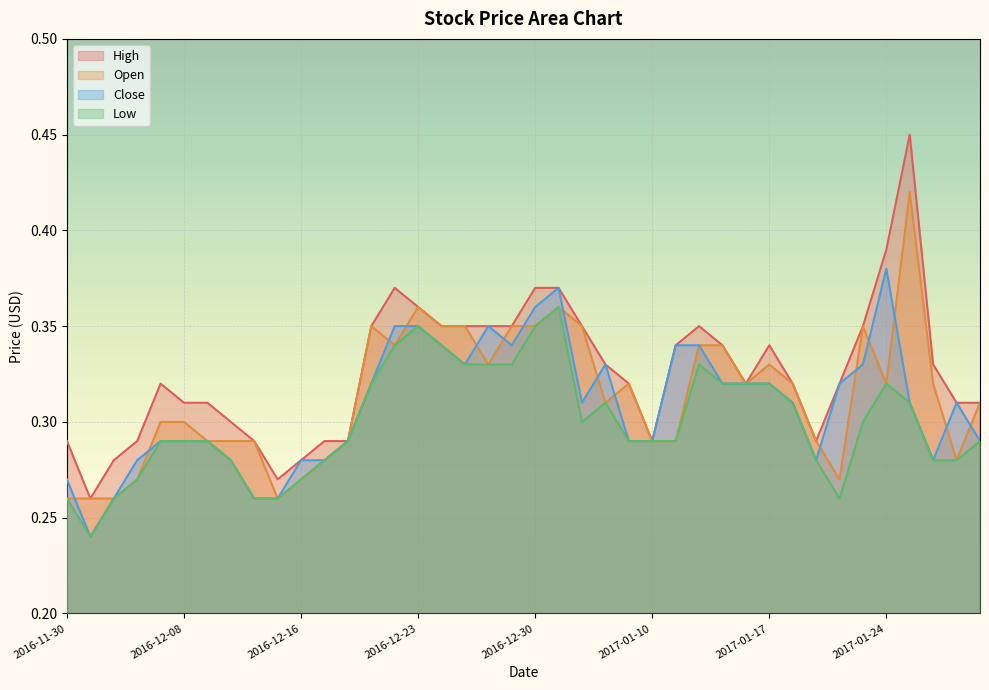

What are all the series names shown in the legend?

High, Open, Close, Low